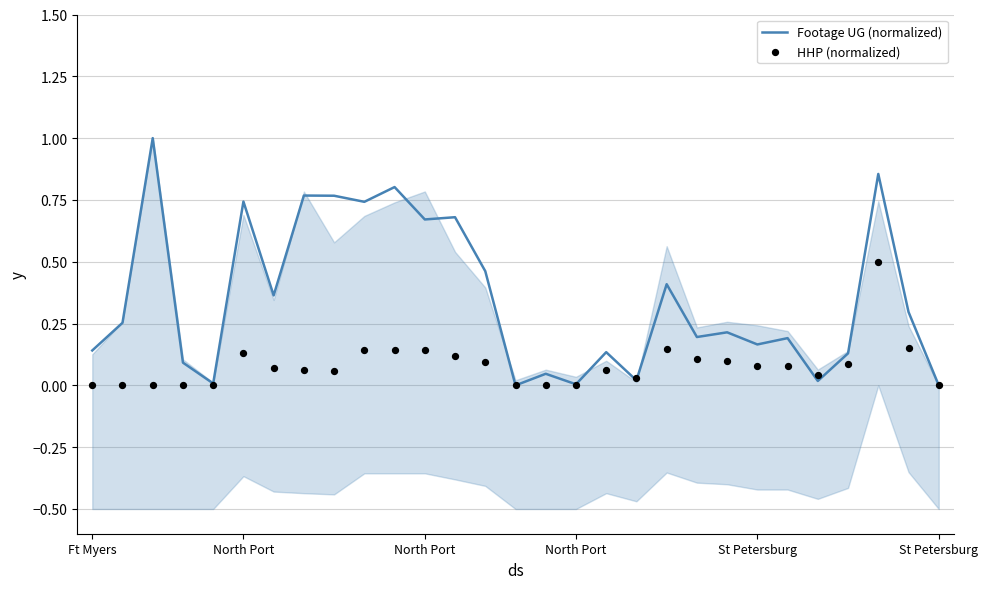

Which series reaches the maximum Y coordinate?

Footage UG (normalized)